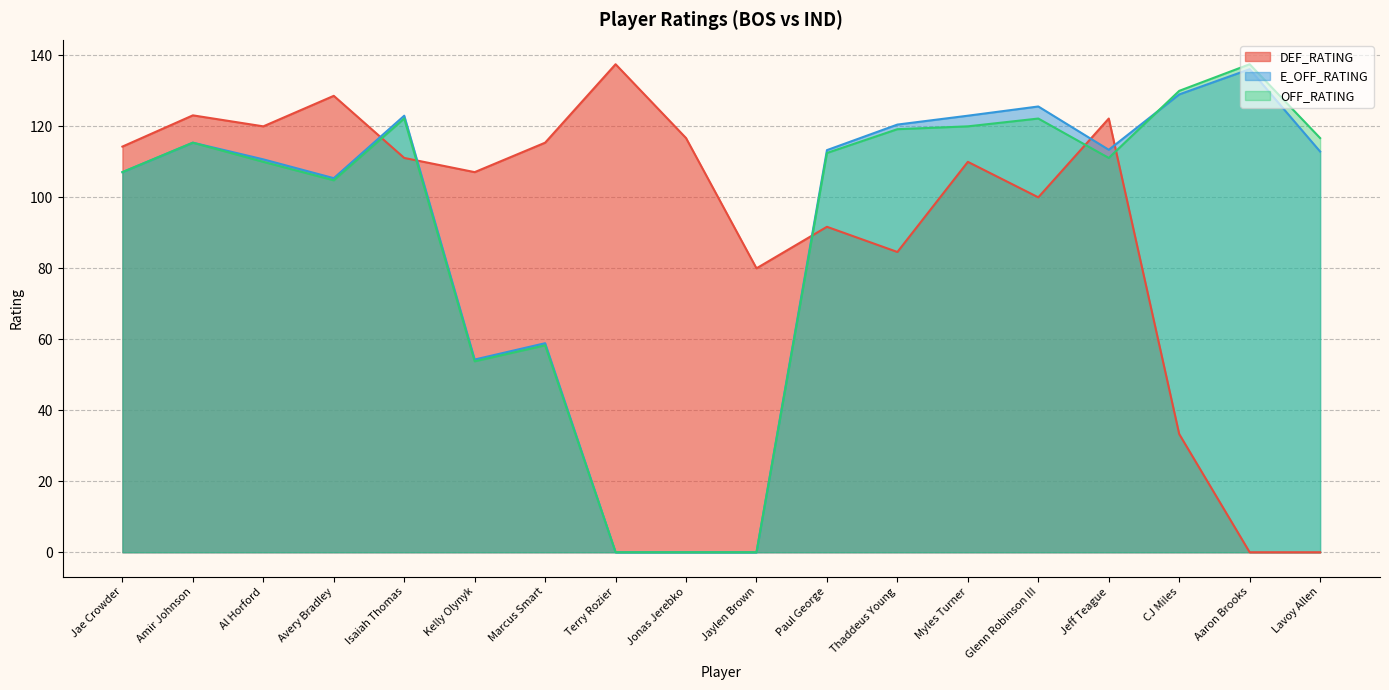

What is the difference between the maximum and minimum values in the OFF_RATING series?

137.5